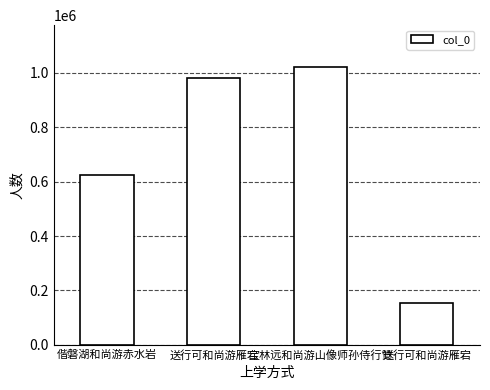

What is the greatest value displayed?

1022381